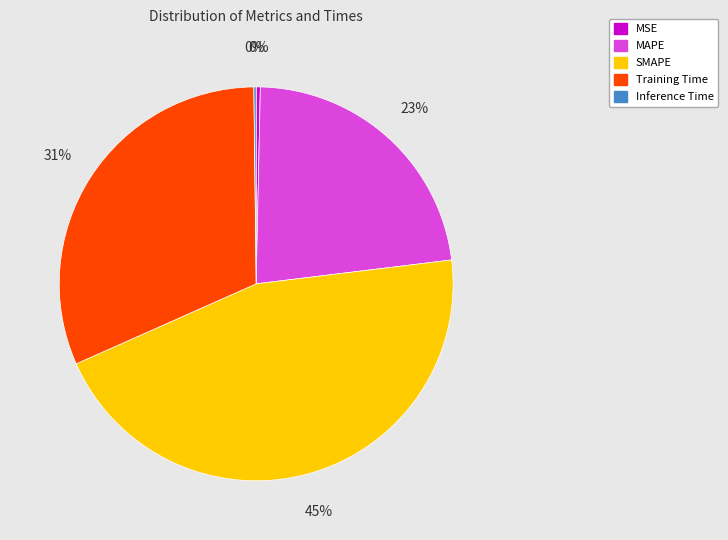

Do MAPE and MSE together represent more than half of the pie?

No